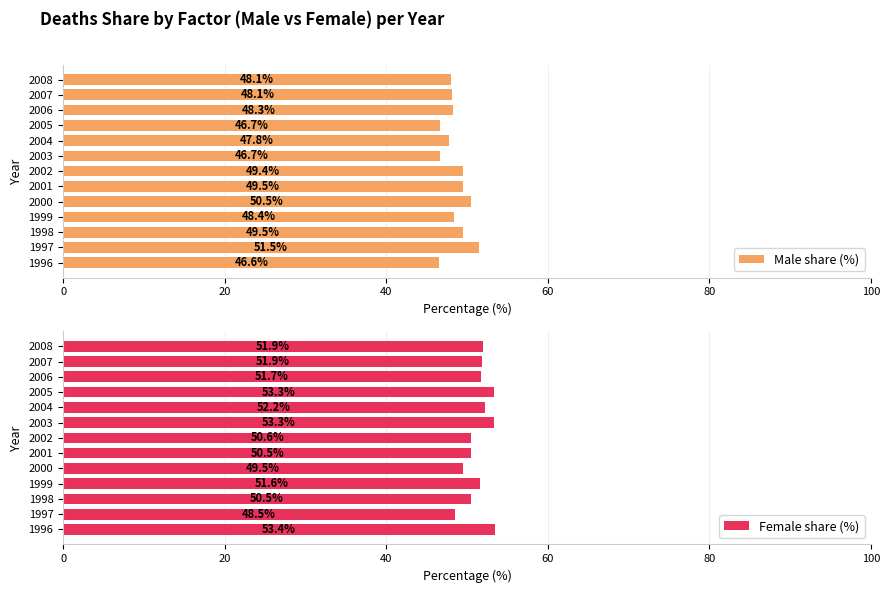

Reading left to right, transcribe all the data shown in this chart.

Male share (%): 46.6	51.5	49.5	48.4	50.5	49.5	49.4	46.7	47.8	46.7	48.3	48.1	48.1
Female share (%): 53.4	48.5	50.5	51.6	49.5	50.5	50.6	53.3	52.2	53.3	51.7	51.9	51.9